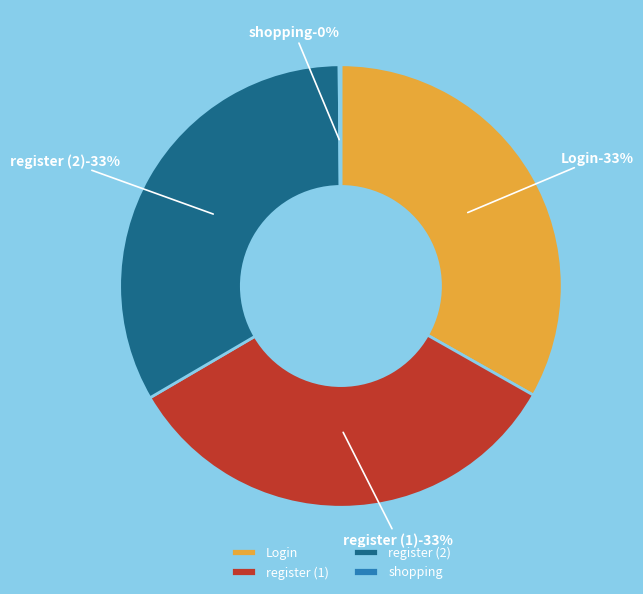

What percentage do shopping and register together represent?

33.4%